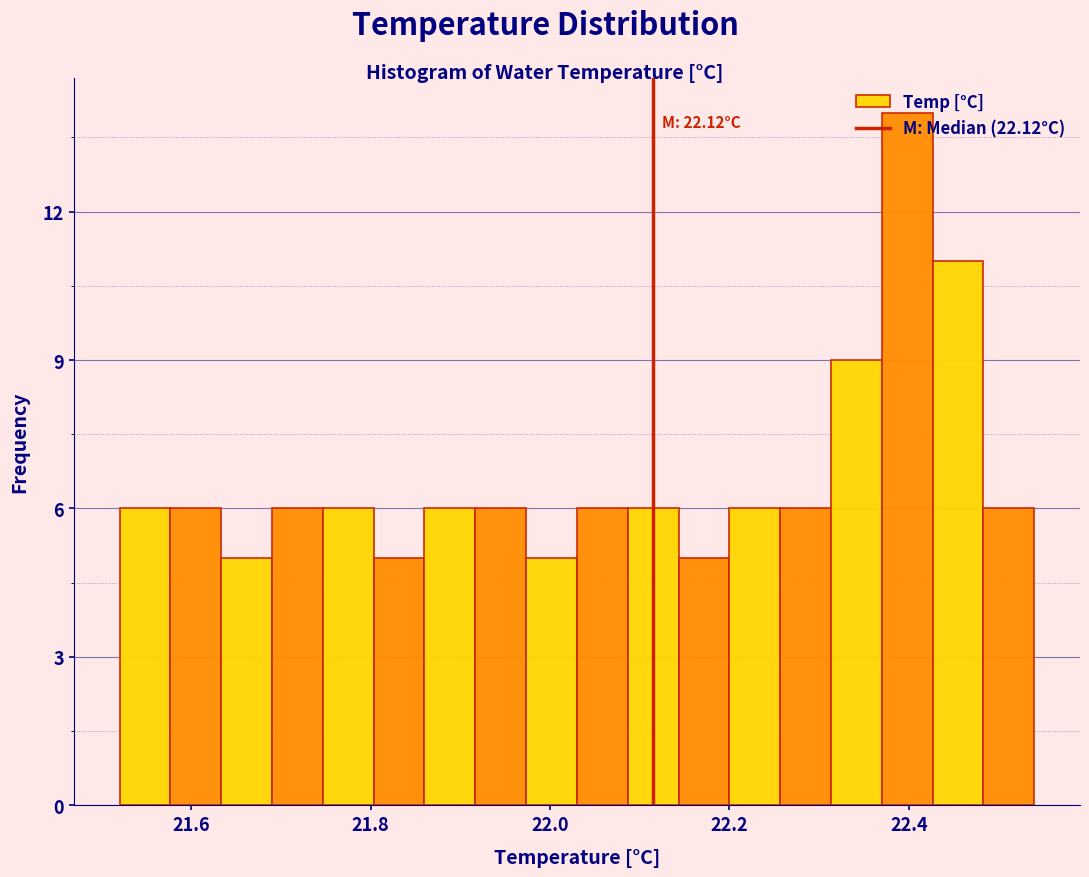

Read against the x-axis, roughly where is the centre of the tallest bar?

22.40